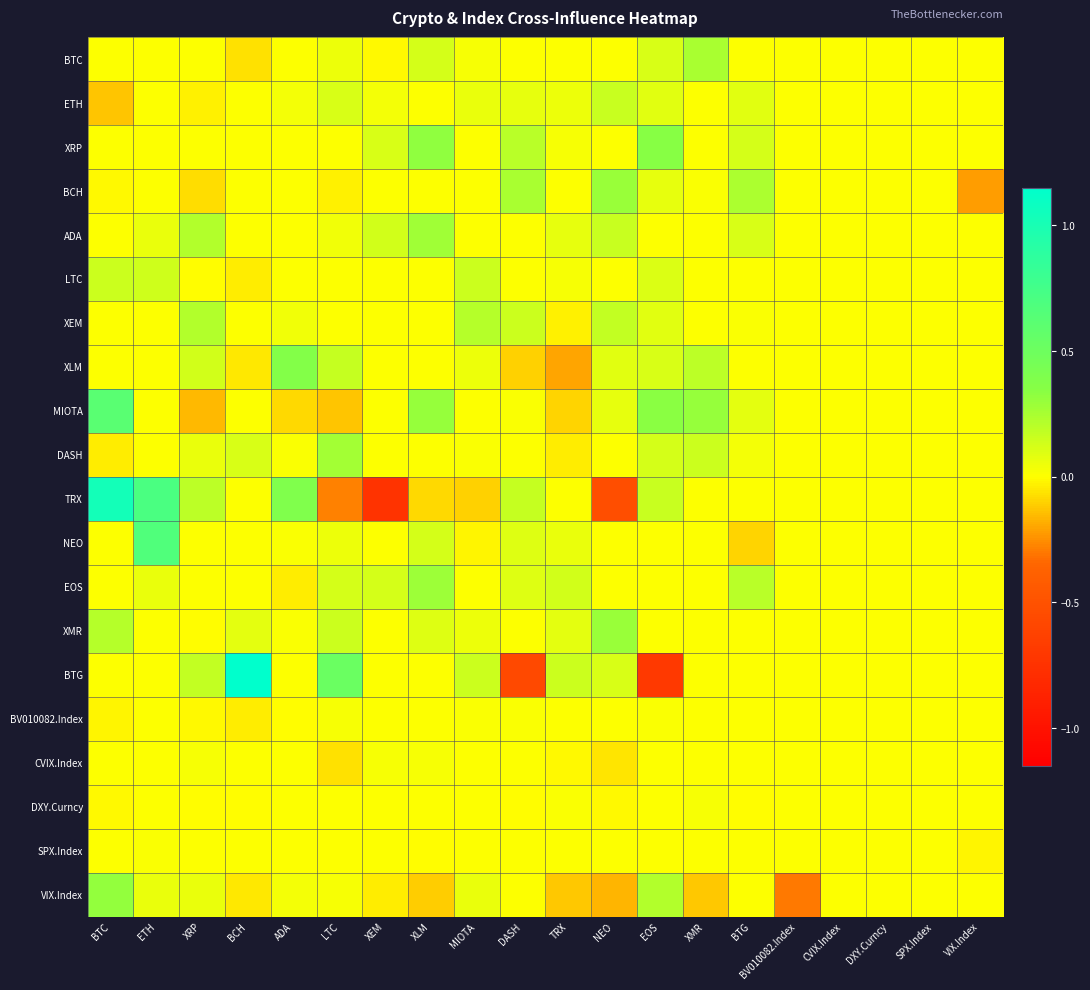

How many distinct data groups are displayed?

20